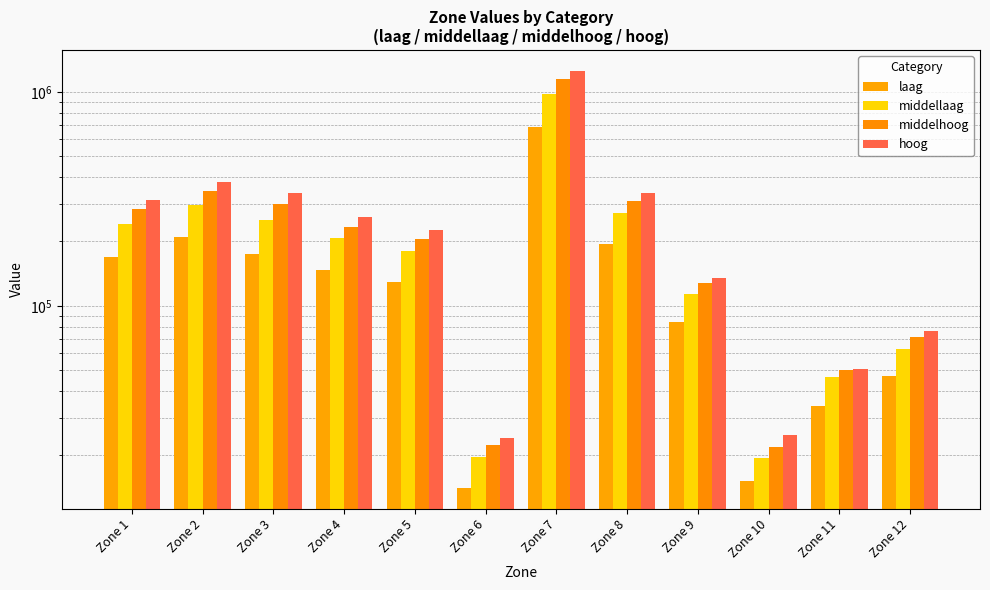

Which series has the largest total across all categories?

hoog